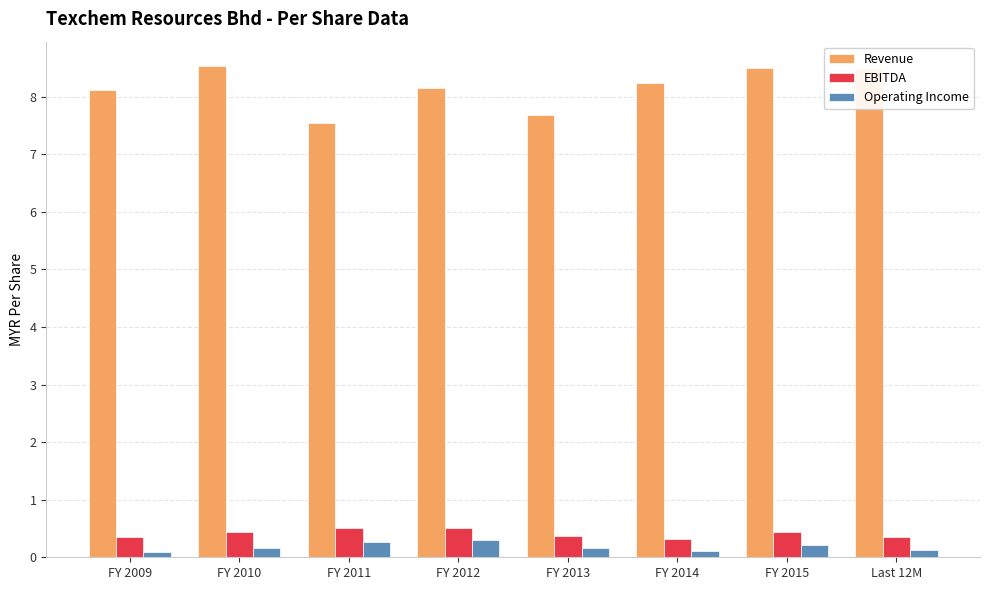

The Revenue series shows 12.3 at FY 2013. True or false?

False